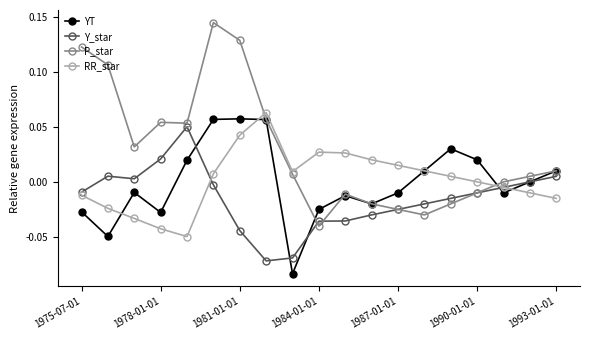

Does the chart have visible grid lines?

No